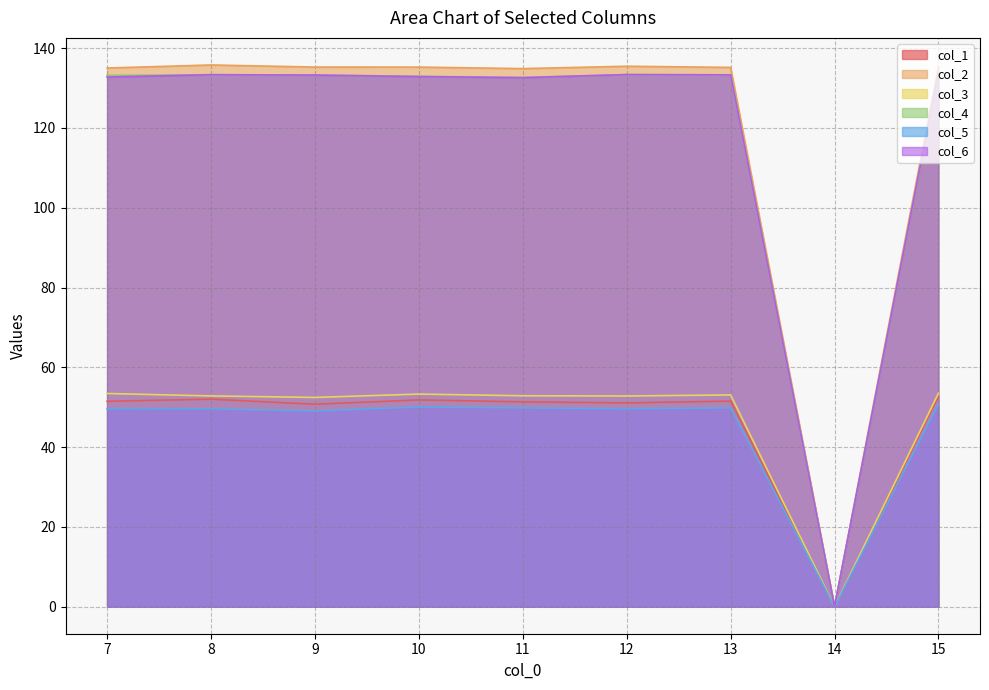

Reading right to left, list all the values displayed in this chart.

col_1: 15=52.7	14=0.0	13=51.5	12=51.1	11=51.3	10=51.8	9=50.7	8=52.0	7=51.5
col_2: 15=135.4	14=0.0	13=135.2	12=135.5	11=134.9	10=135.3	9=135.3	8=135.8	7=135.0
col_3: 15=53.5	14=0.0	13=53.1	12=52.8	11=52.9	10=53.3	9=52.4	8=52.8	7=53.4
col_4: 15=133.4	14=0.0	13=133.3	12=133.4	11=132.7	10=133.0	9=133.3	8=133.4	7=133.2
col_5: 15=50.7	14=0.0	13=49.8	12=49.6	11=49.8	10=50.0	9=49.1	8=49.6	7=49.6
col_6: 15=133.9	14=0.0	13=133.3	12=133.4	11=132.6	10=132.9	9=133.3	8=133.4	7=132.8